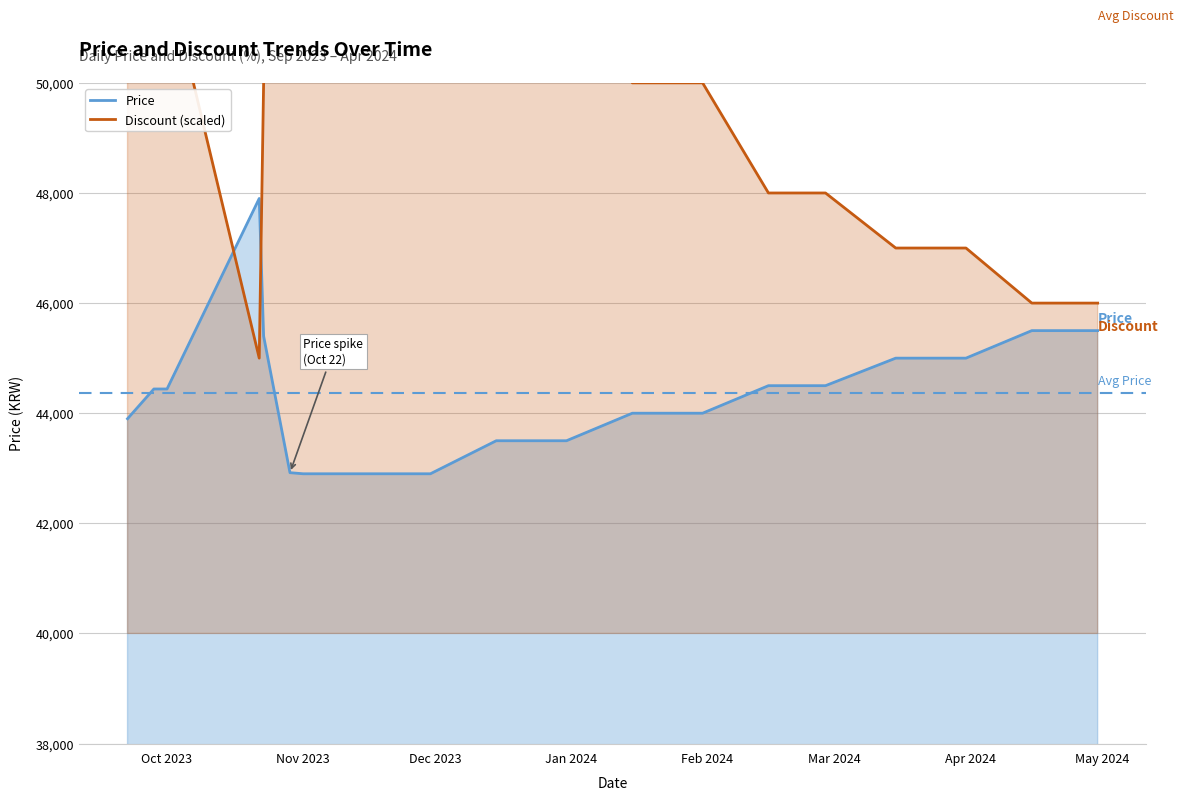

What is the lowest value of the Price series?

42900